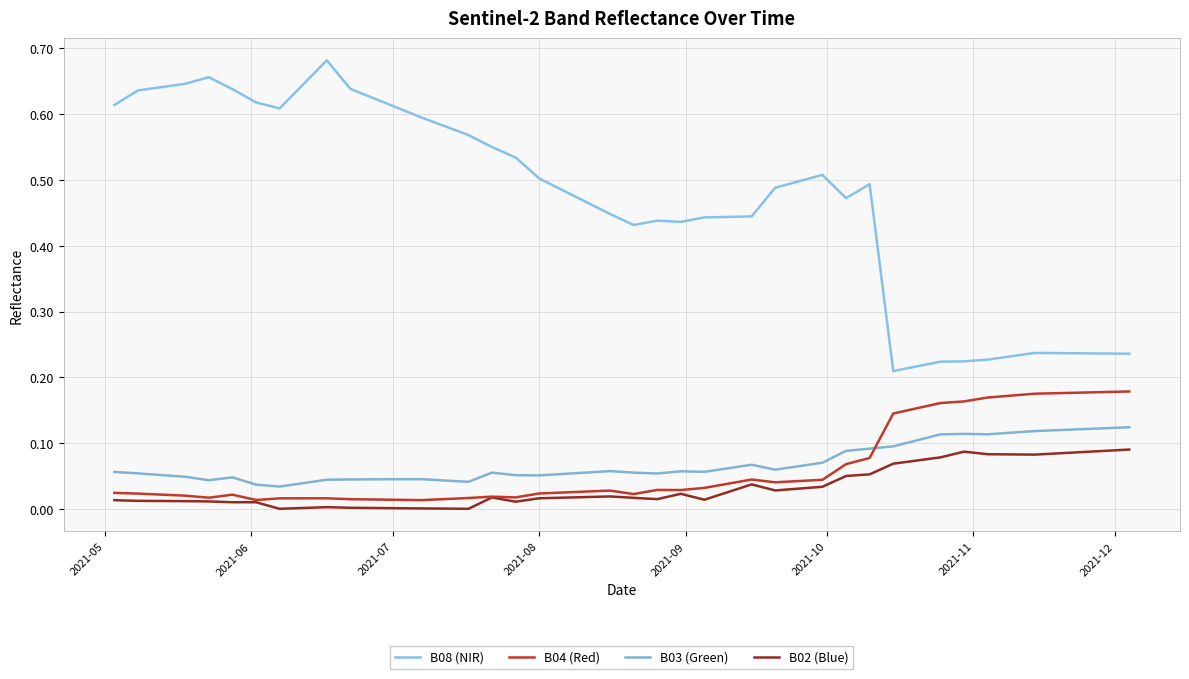

Does the chart have visible grid lines?

Yes